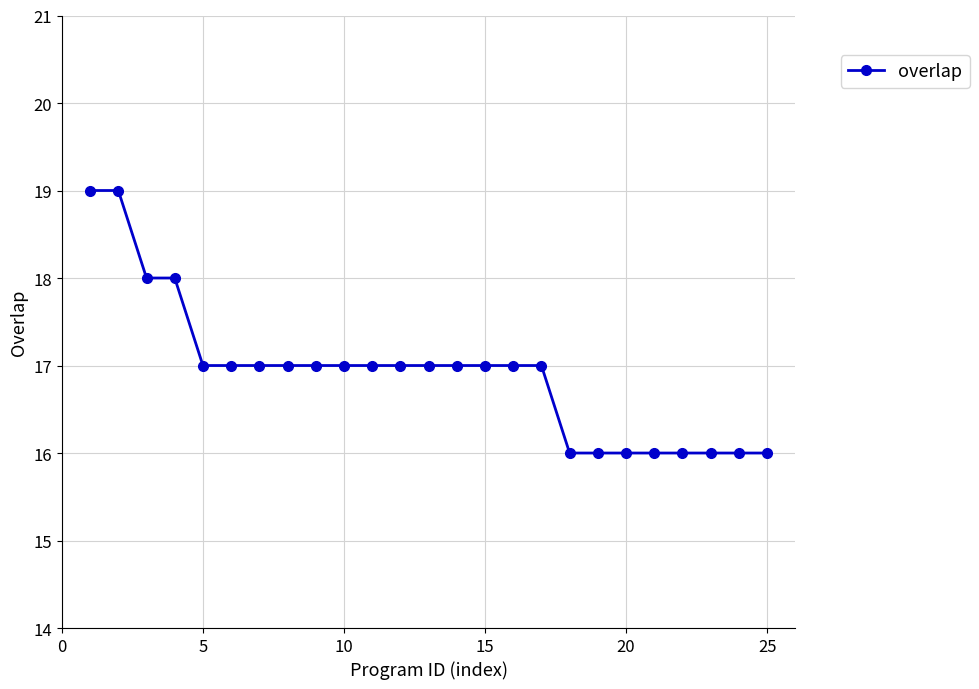

What is the sum of all values?

423